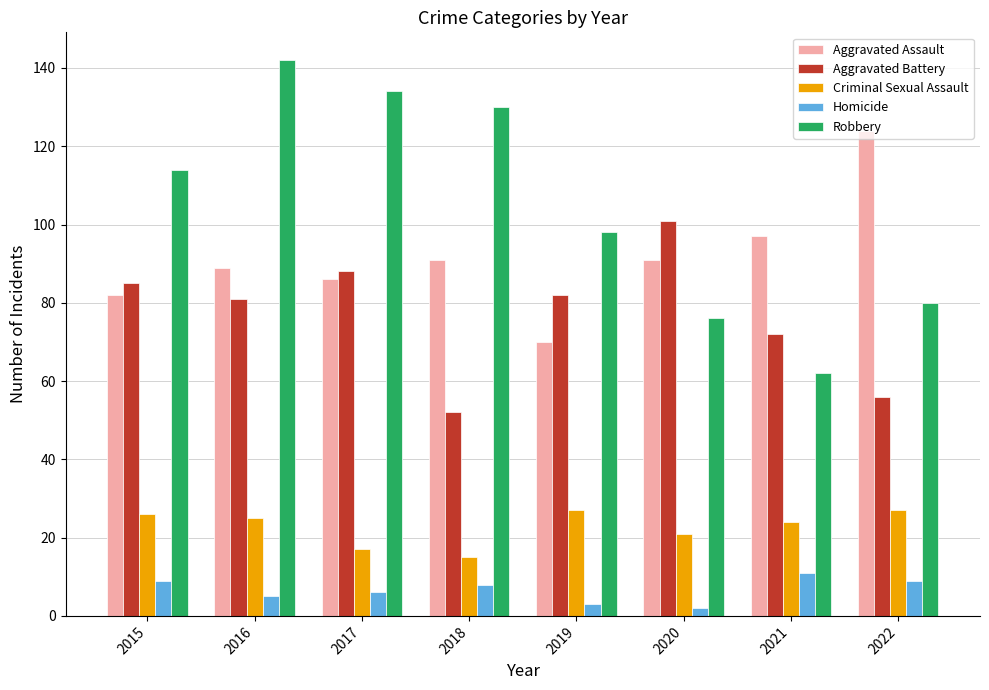

What is the difference between the maximum and second lowest values in the Aggravated Assault series?

42